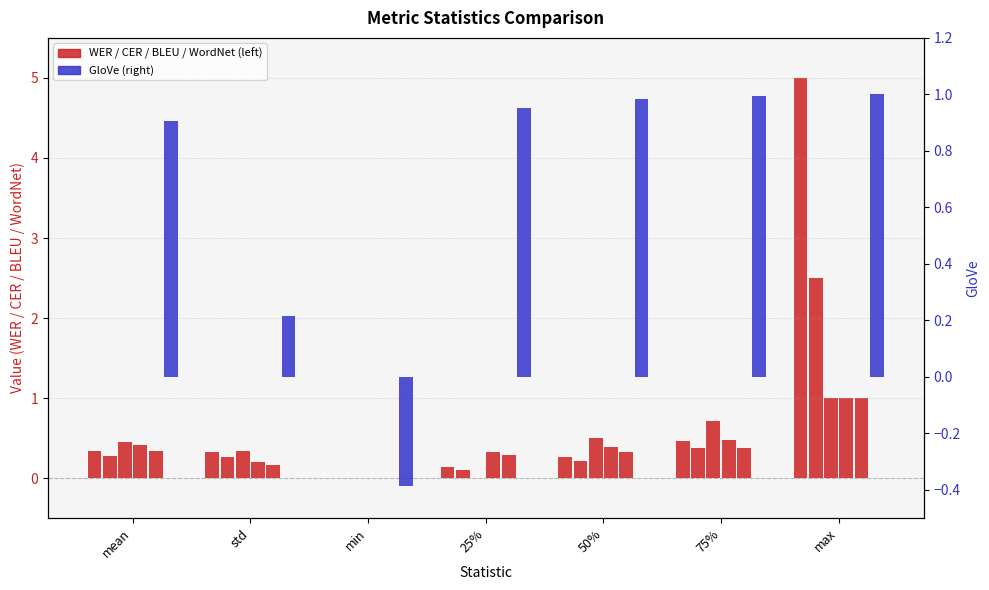

Which series has the widest spread of values?

WER